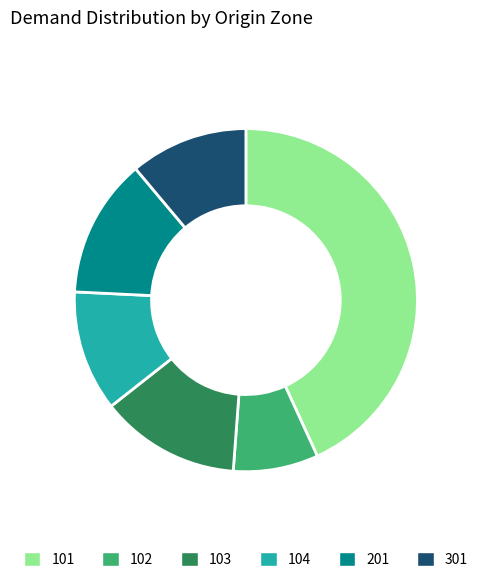

Does any single category account for the majority?

No